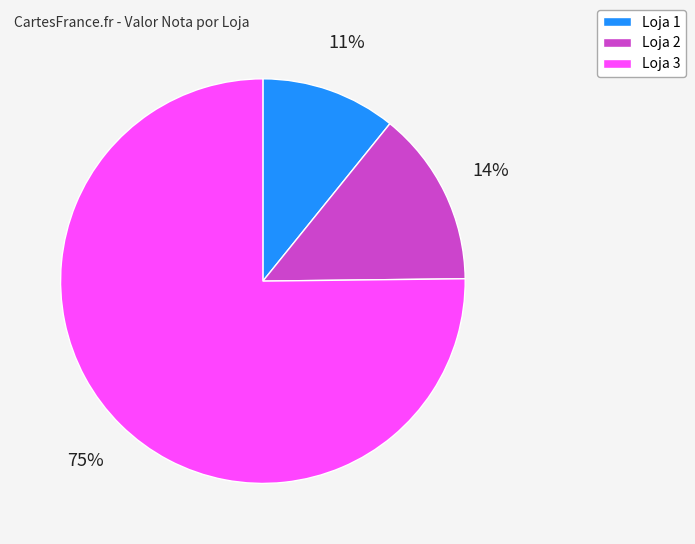

To the nearest percent, what is the average slice percentage?

33%